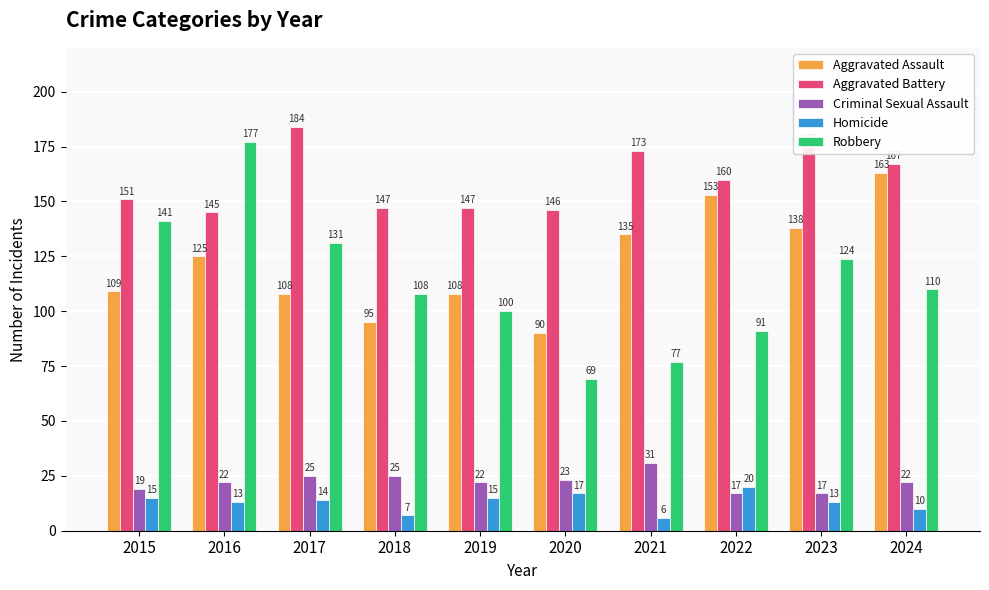

How many bars are there in total?

50